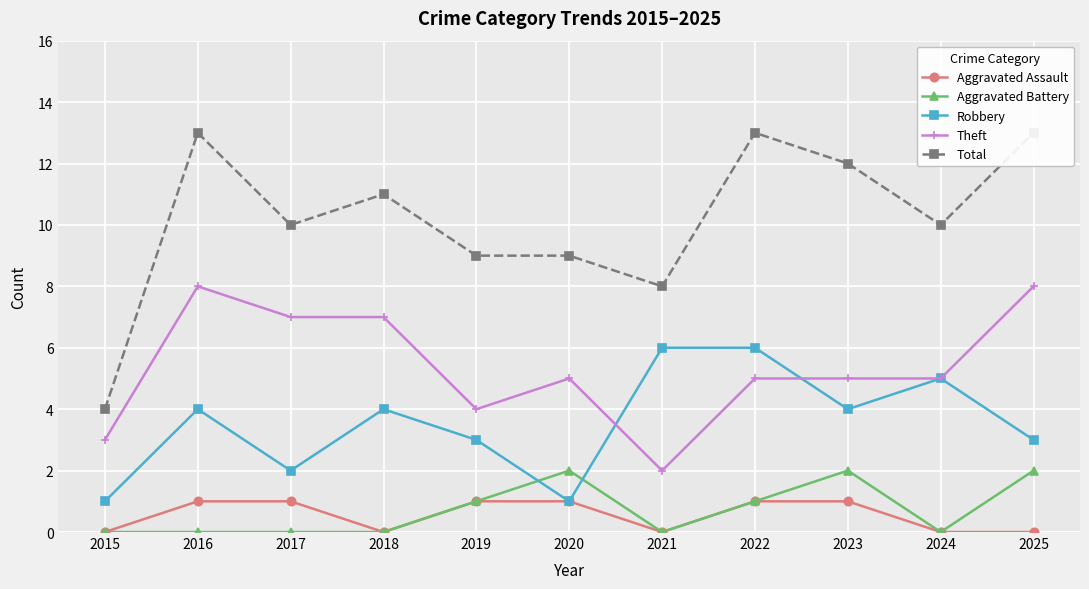

The Aggravated Assault series shows 0 at 2017. True or false?

False